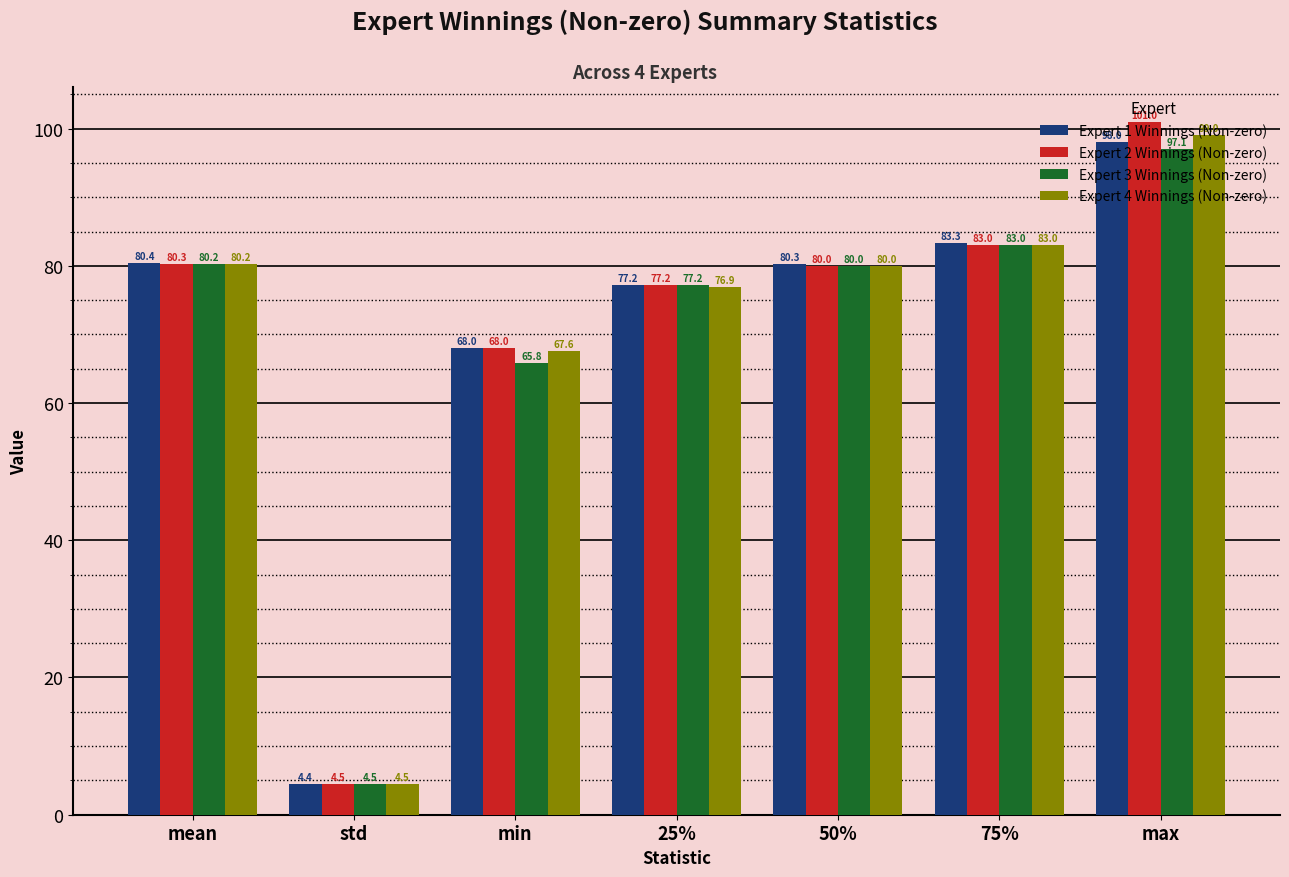

How many data points in Expert 1 Winnings (Non-zero) are less than 80?

3